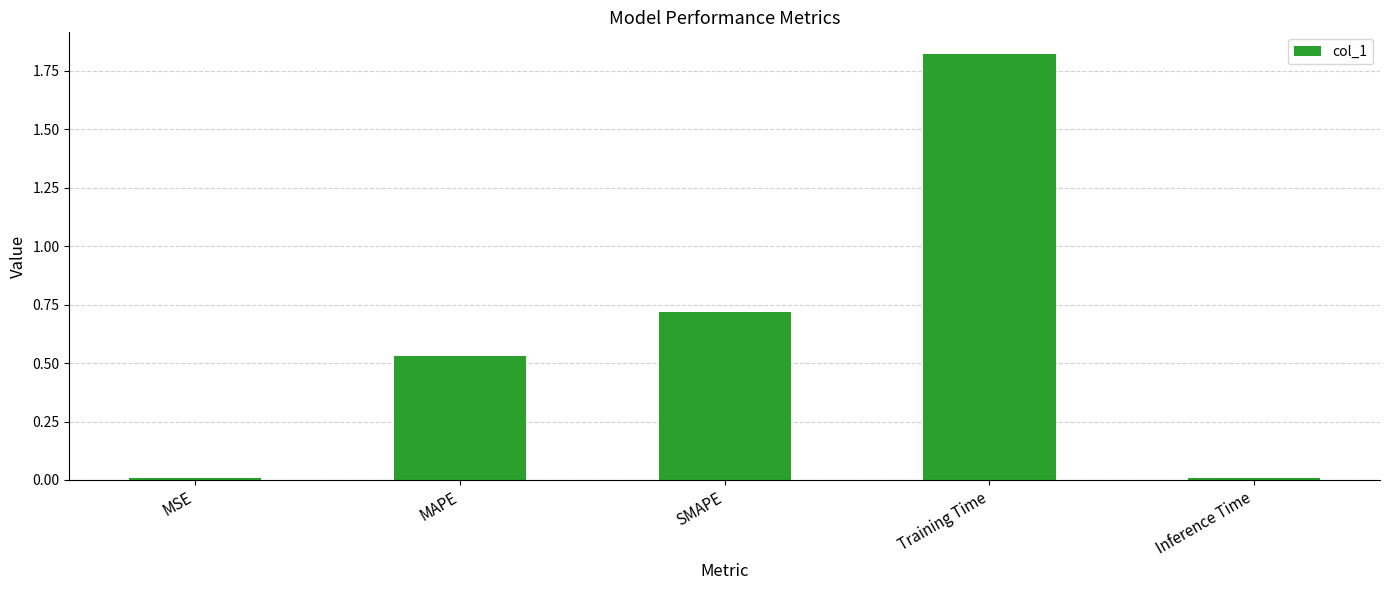

What is the sum of the values at Training Time and MAPE?

2.4